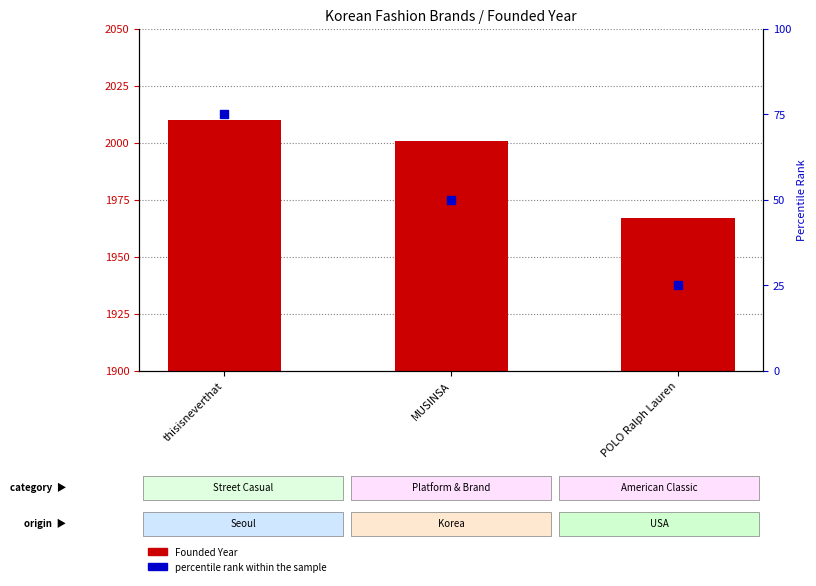

Which series reaches the minimum Y coordinate?

percentile rank within the sample